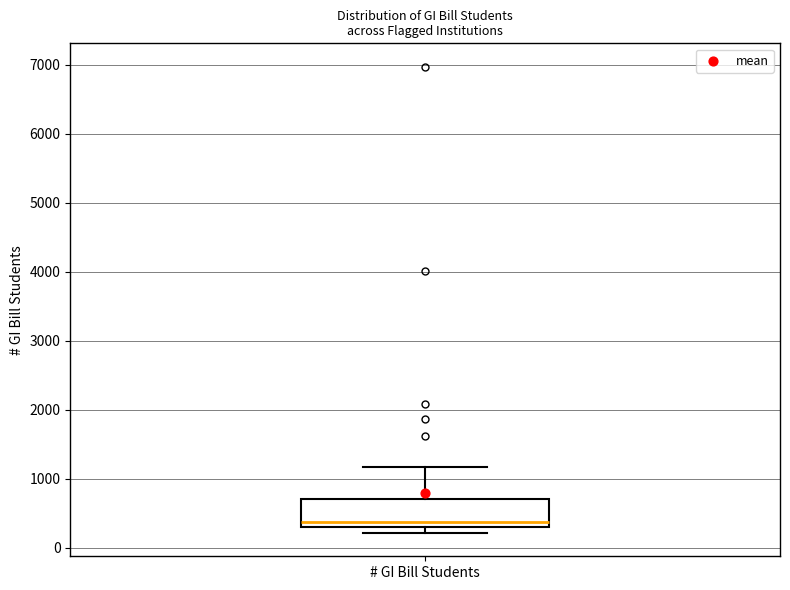

Where is the lower edge of the box for # GI Bill Students on the y-axis? The values are not printed on the chart, so give them approximately, as read against the axis.

300